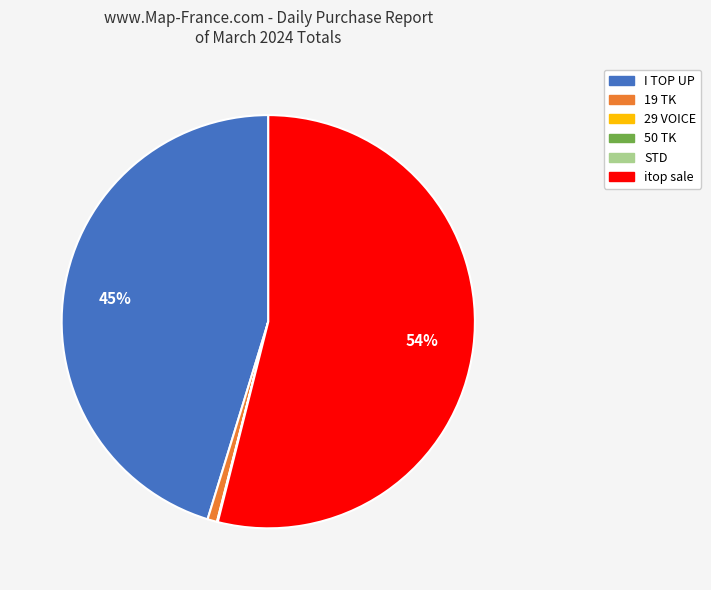

Is it true that 19 TK is 1% of the pie?

True